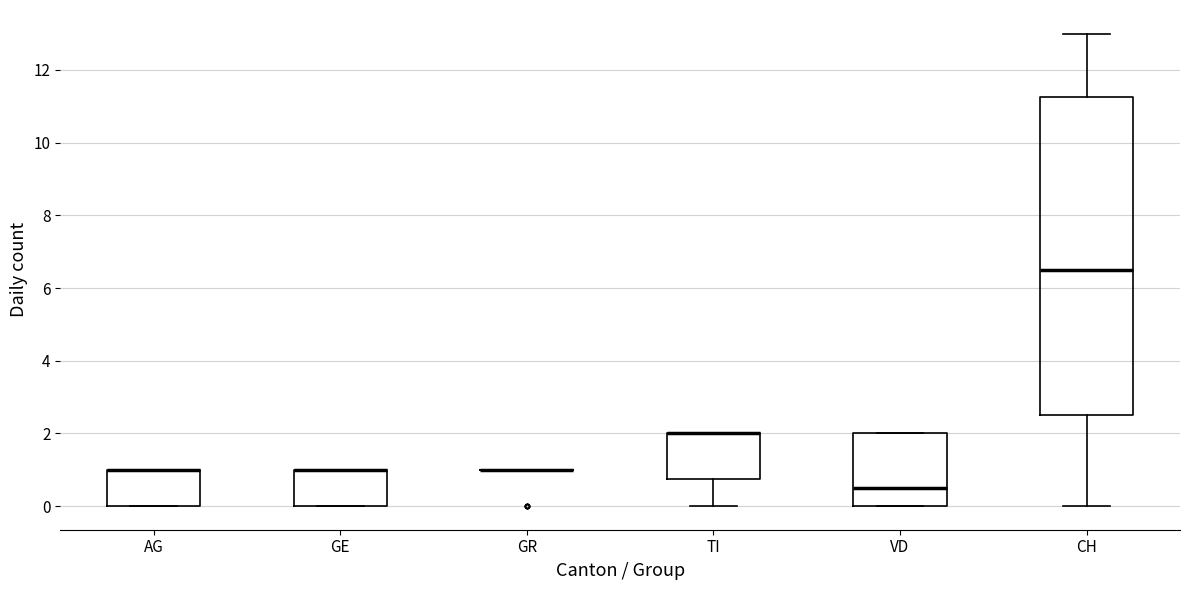

Reading left to right, transcribe this box plot: for each box, give where its median line is, the range the box spans, and where its two whiskers end, as read against the y-axis. The values are not printed on the chart, so give them approximately, as read against the axis.

AG: median 1.0 (drawn on the box's upper edge), box 0.0 to 1.0, whiskers 0.0 to 1.0
GE: median 1.0 (drawn on the box's upper edge), box 0.0 to 1.0, whiskers 0.0 to 1.0
GR: box collapsed to a line at 1.0, whiskers 1.0 to 1.0
TI: median 2.0 (drawn on the box's upper edge), box 0.8 to 2.0, whiskers 0.0 to 2.0
VD: median 0.6, box 0.0 to 2.0, whiskers 0.0 to 2.0
CH: median 6.6, box 2.6 to 11.2, whiskers 0.0 to 13.0